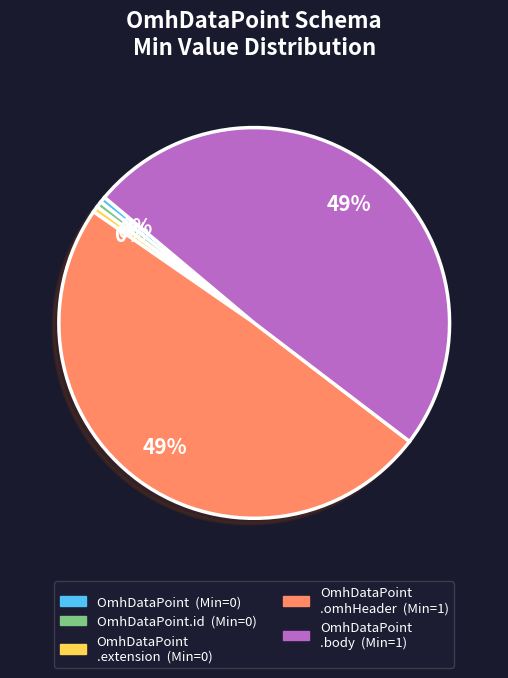

How many segments does this pie chart have?

5